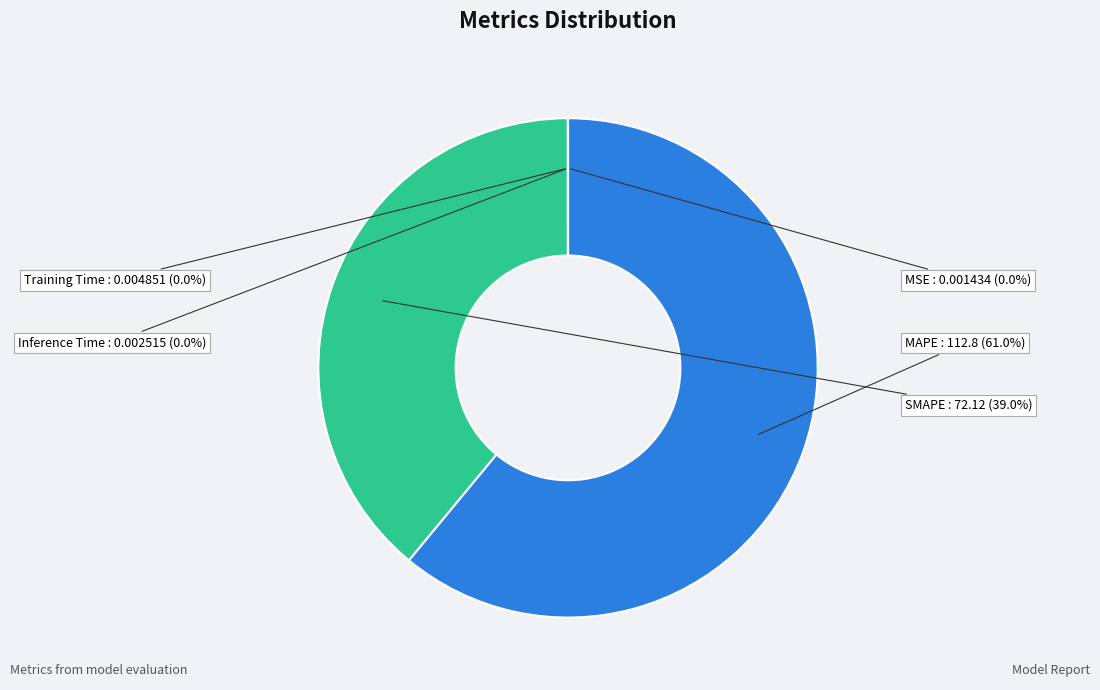

What is the ratio of the value at MAPE to the value at SMAPE?

1.6